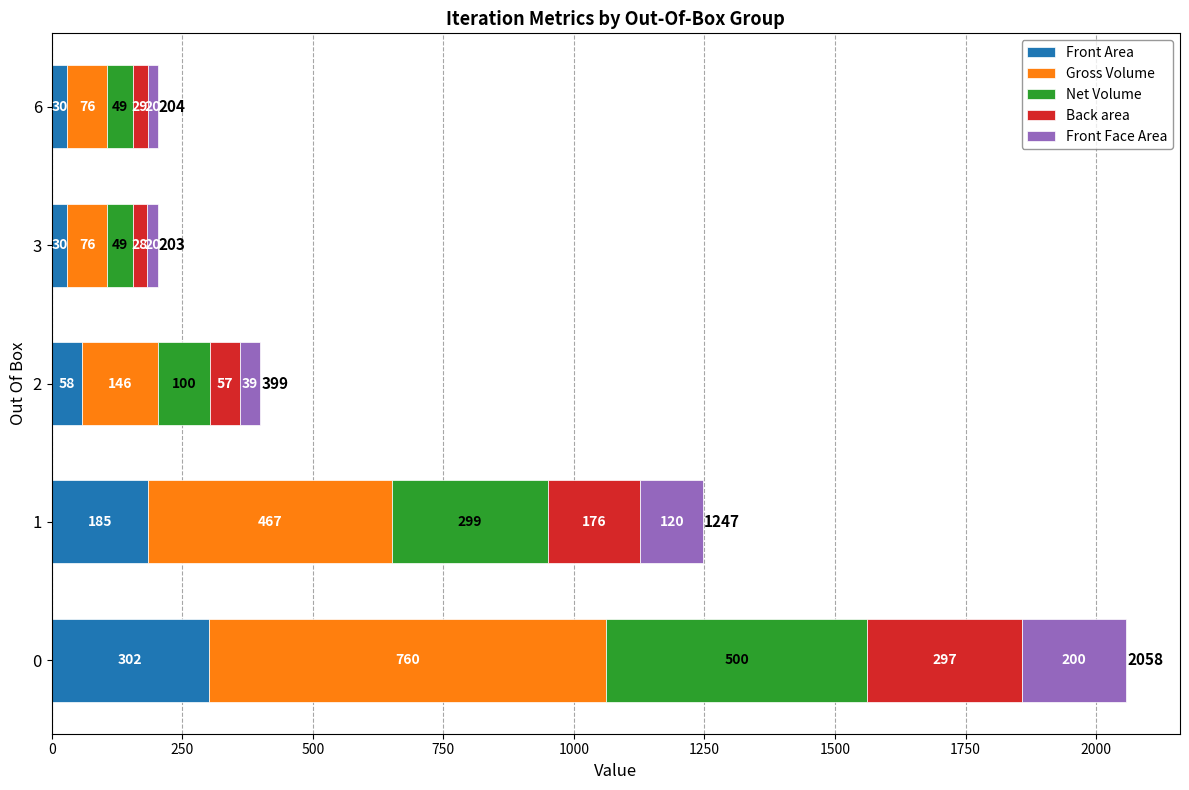

What is the minimum value for Front Area?

30.1